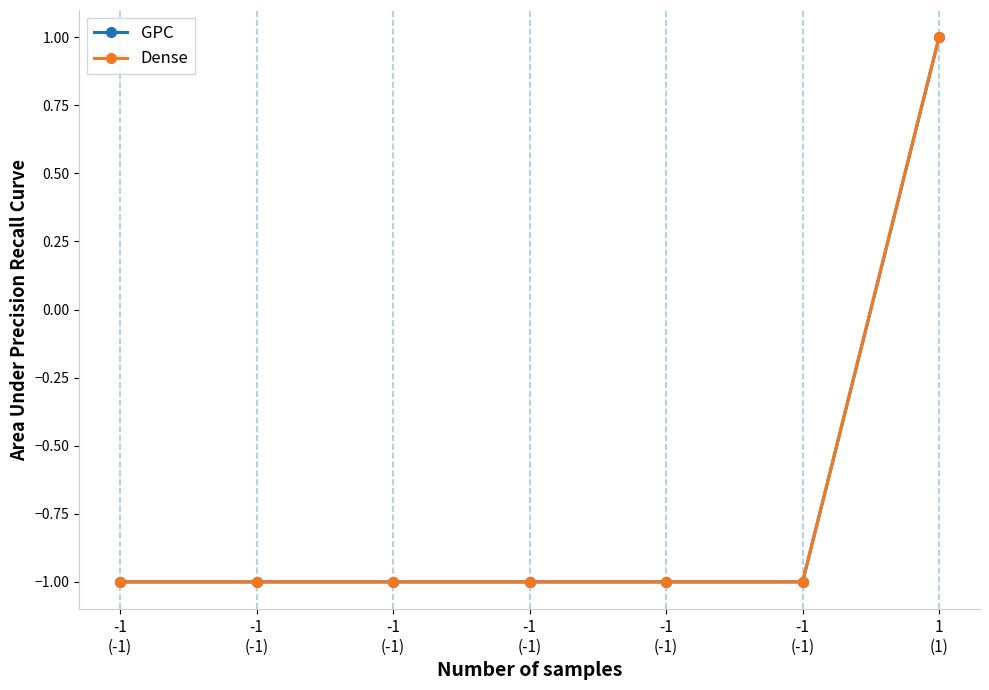

Is the value of GPC at -1
(-1) greater than the value of Dense at -1
(-1)?

No